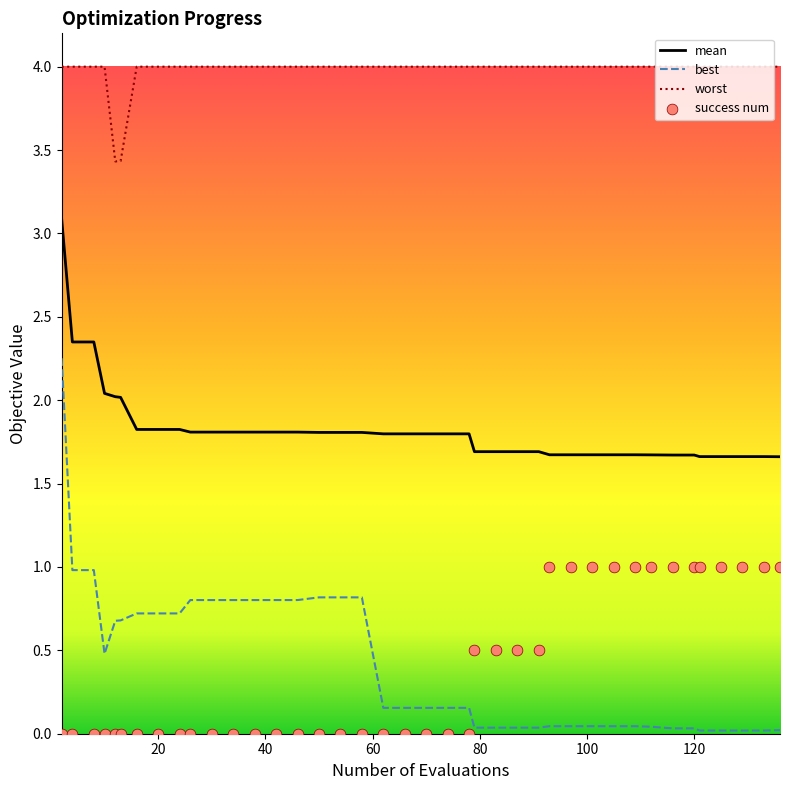

True or false: worst and best cross at least once.

False